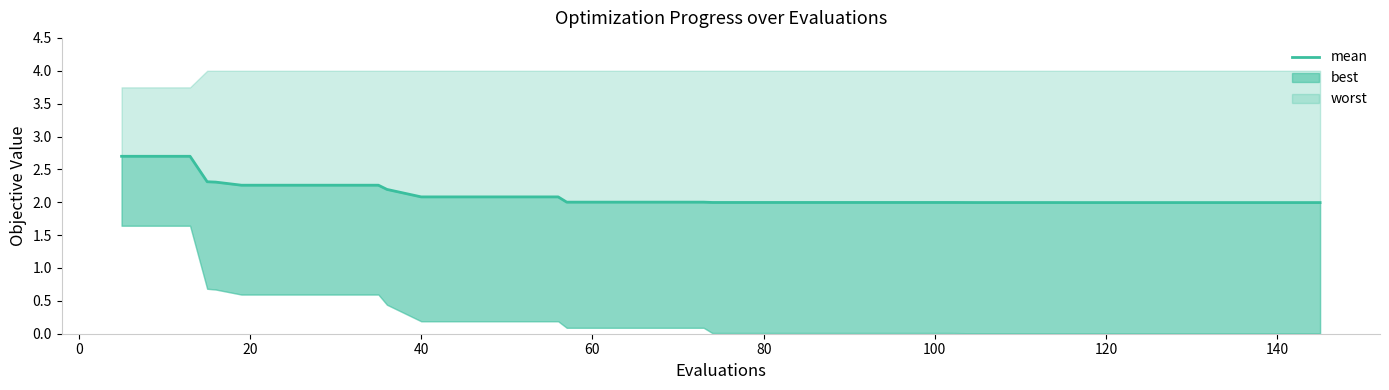

What is the value of the 4th point from the left?

2.3